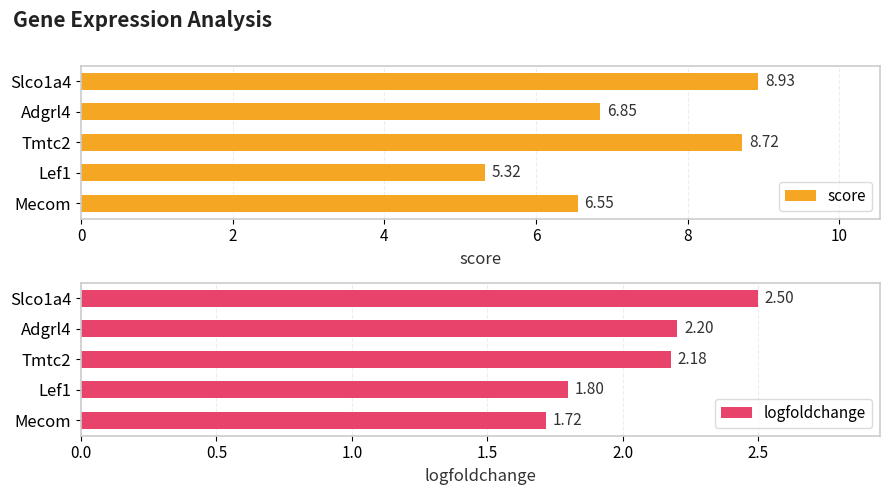

List the labels in order of score value, largest first.

Slco1a4, Tmtc2, Adgrl4, Mecom, Lef1